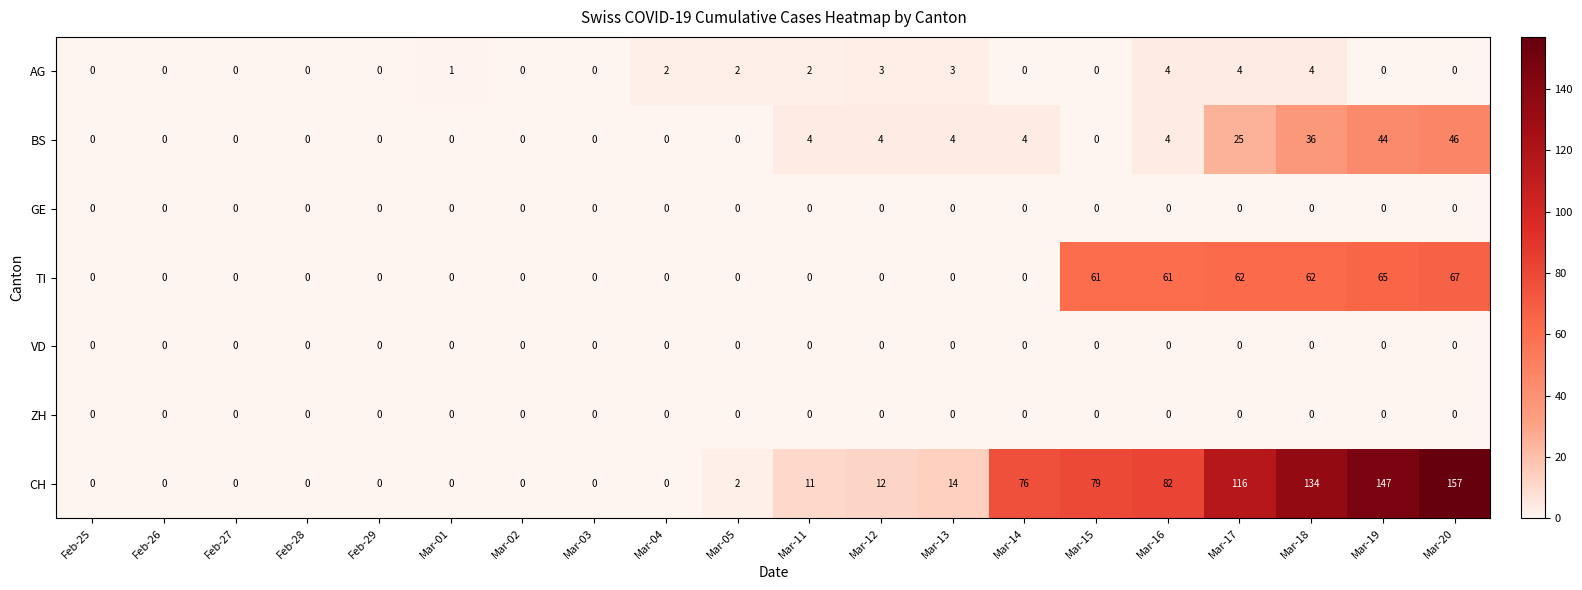

Between Mar-16 and Mar-20, which series saw the biggest shift?

CH